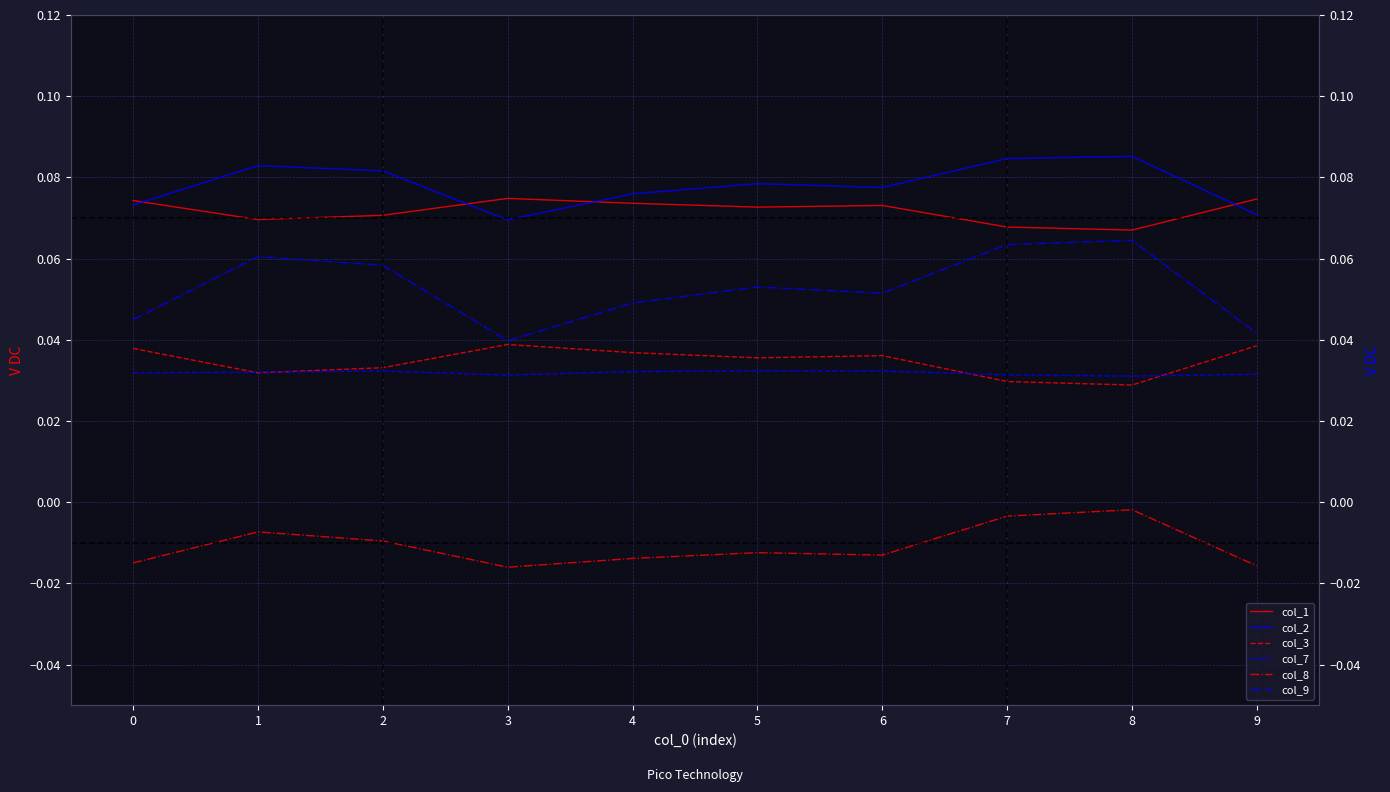

How many col_1 values are between 0 and 1?

10